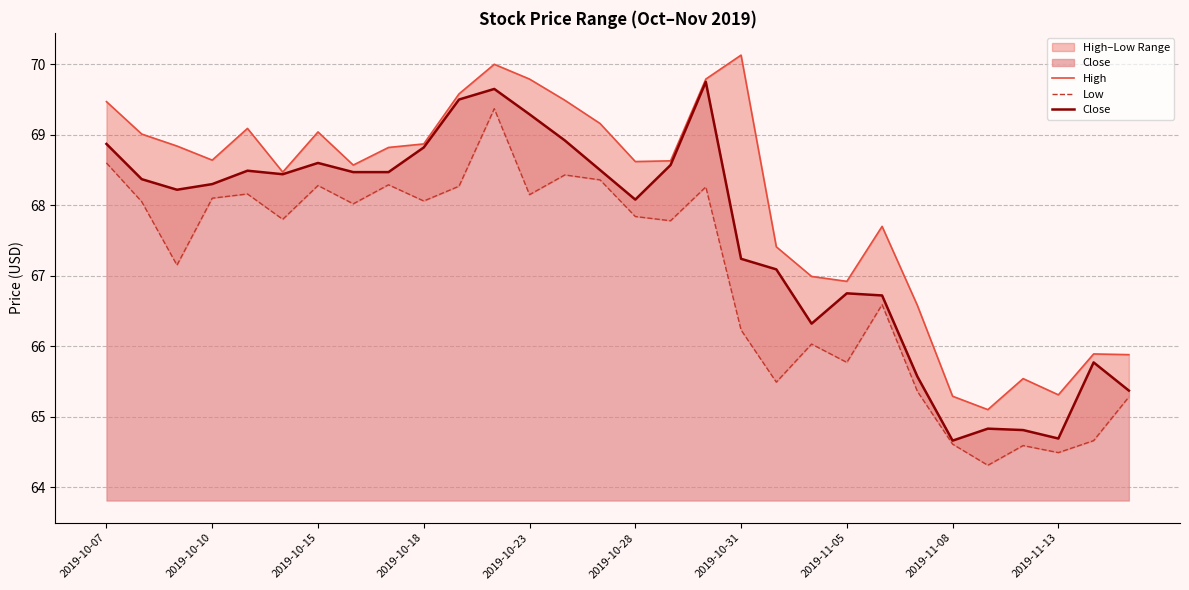

What is the sum of the Close values at 28 and 17?

135.5